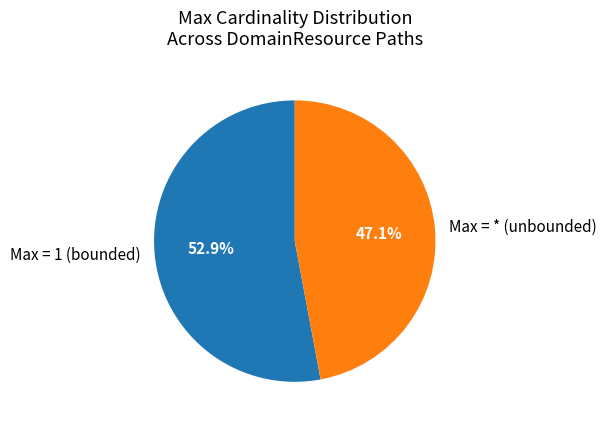

How many slices are in this pie chart?

2